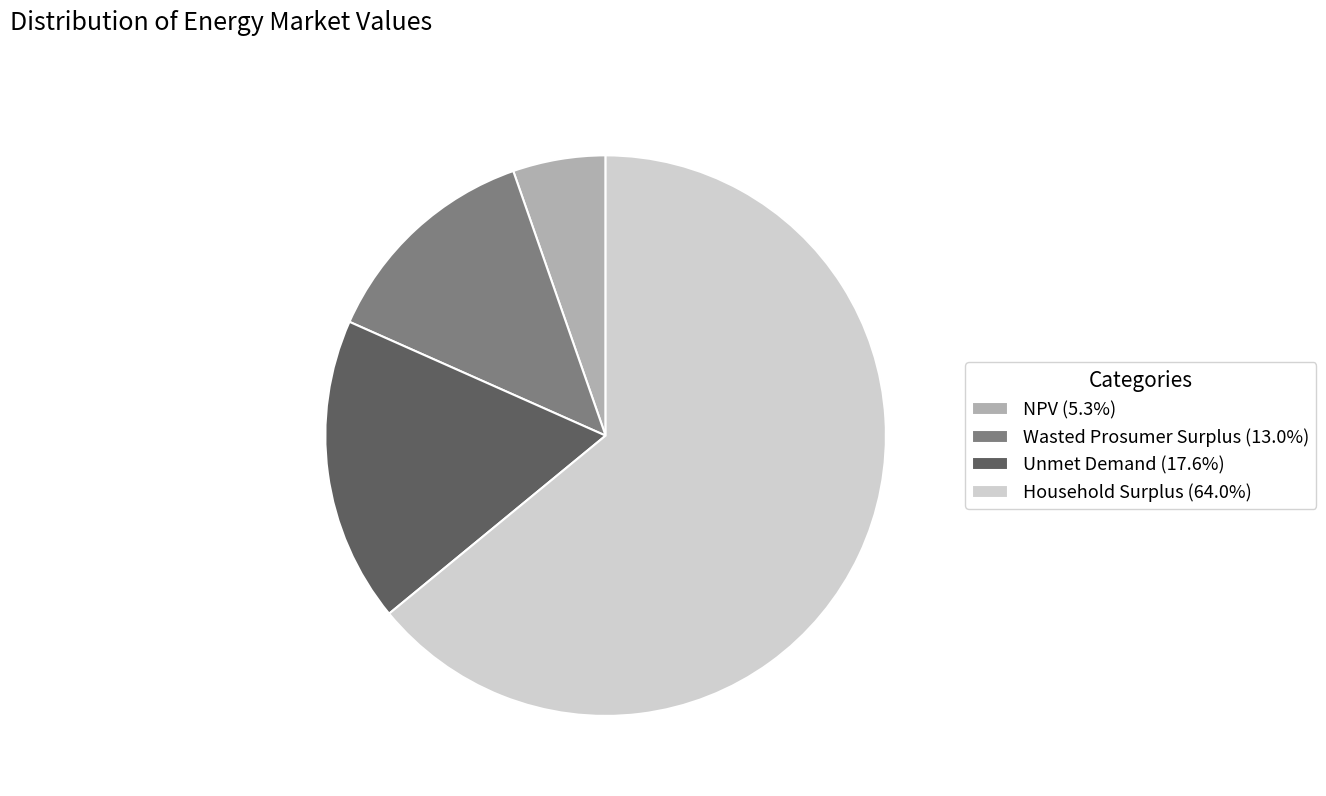

What is the largest slice in the pie chart?

Household Surplus